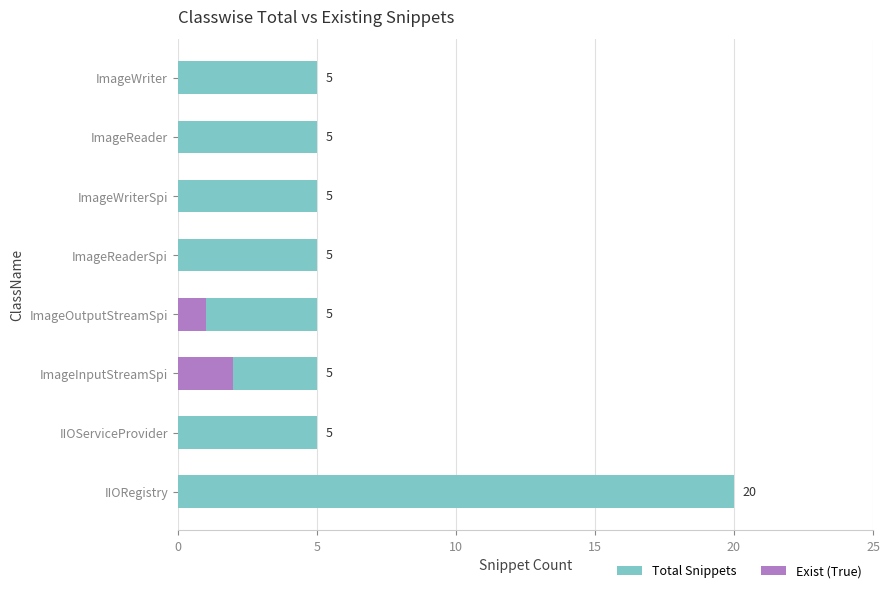

How many bars are there in each group?

2